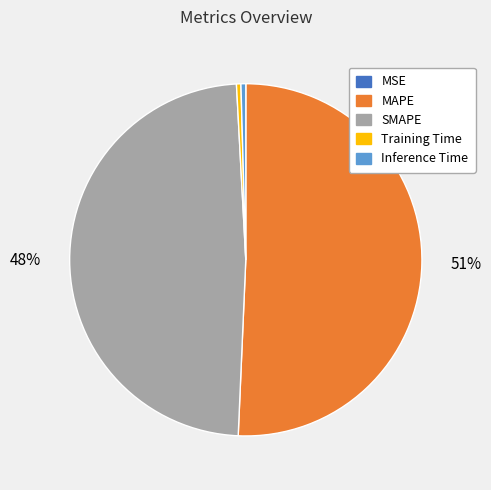

To the nearest percent, what is the difference between the Training Time and SMAPE slice percentages?

48%